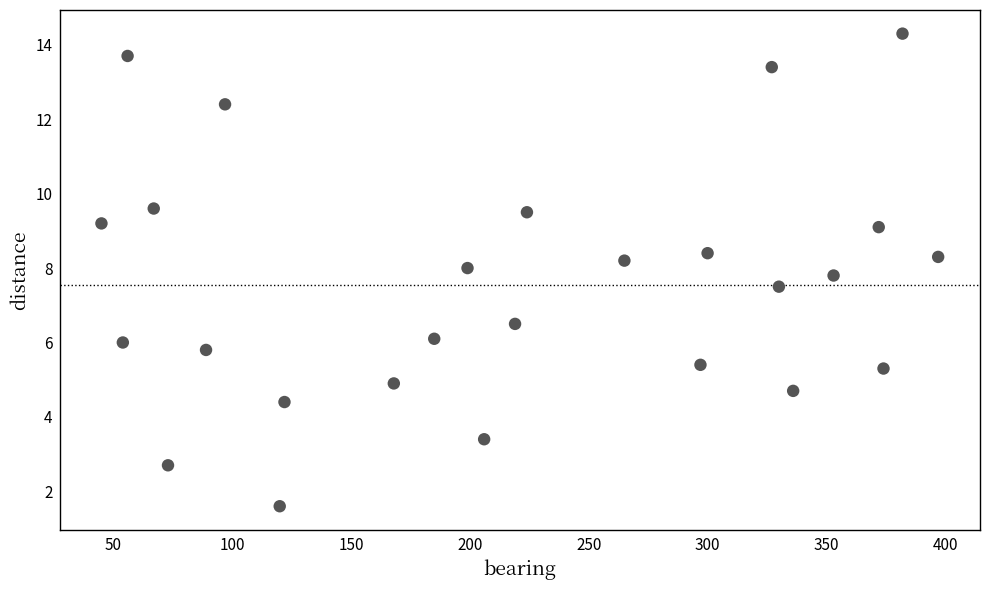

What is the range of X values (max minus min)?

352.0